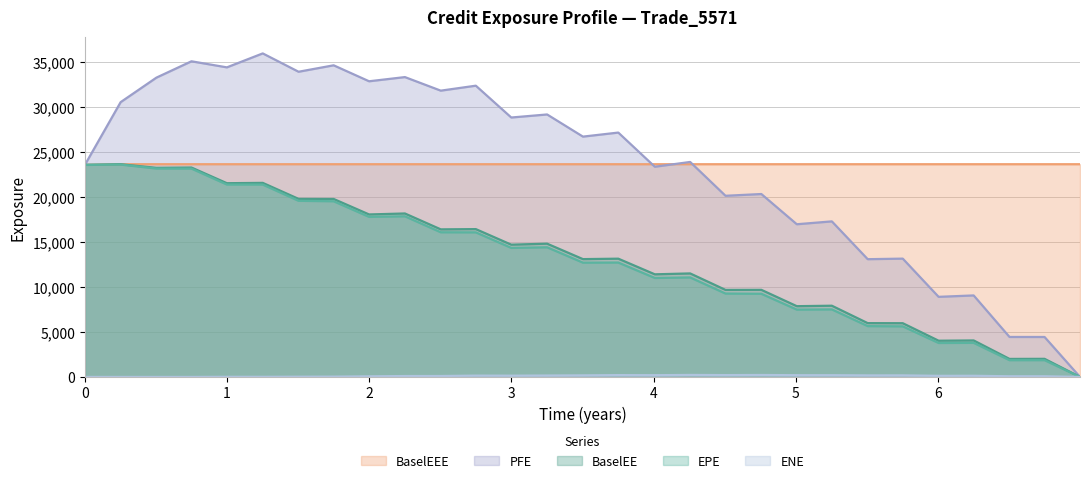

At which category is the sum across all series the highest?

0.749323